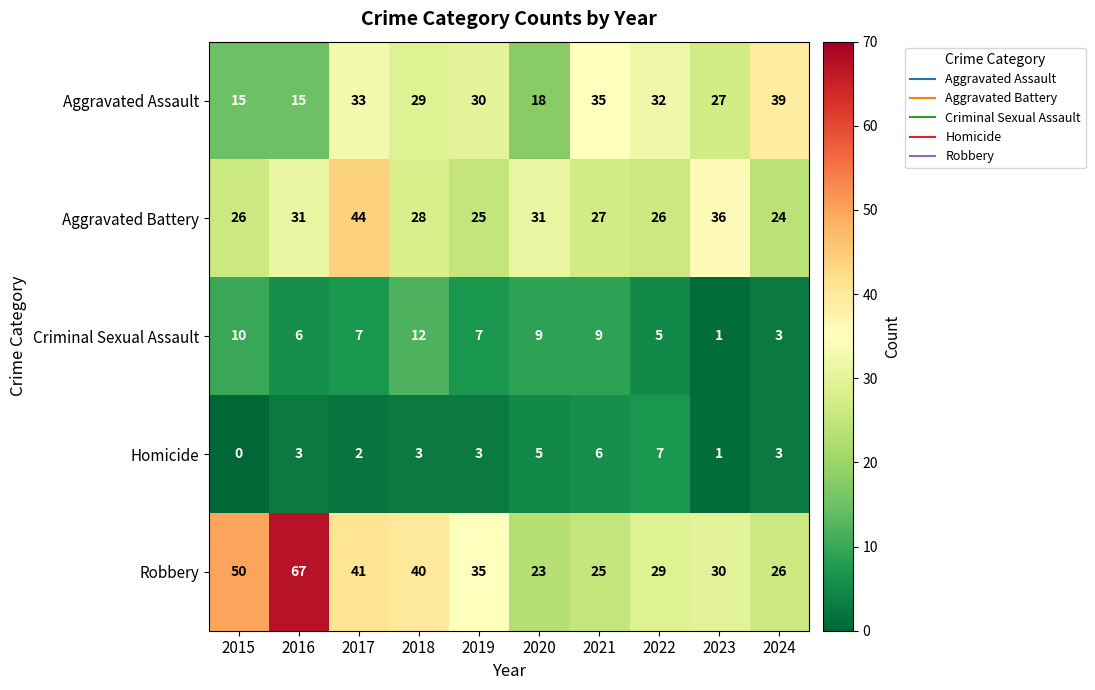

At which category is the sum across all series the highest?

2017